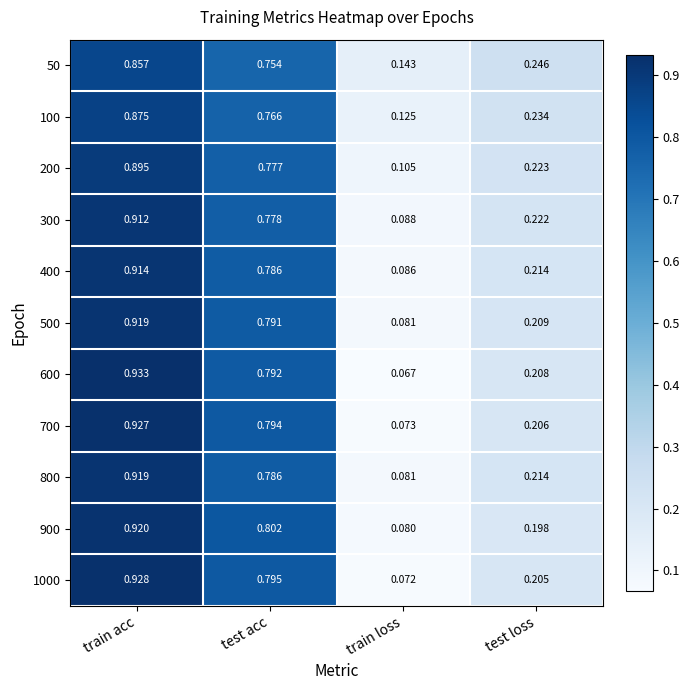

List the labels in order of 600 value, smallest first.

train loss, test loss, test acc, train acc